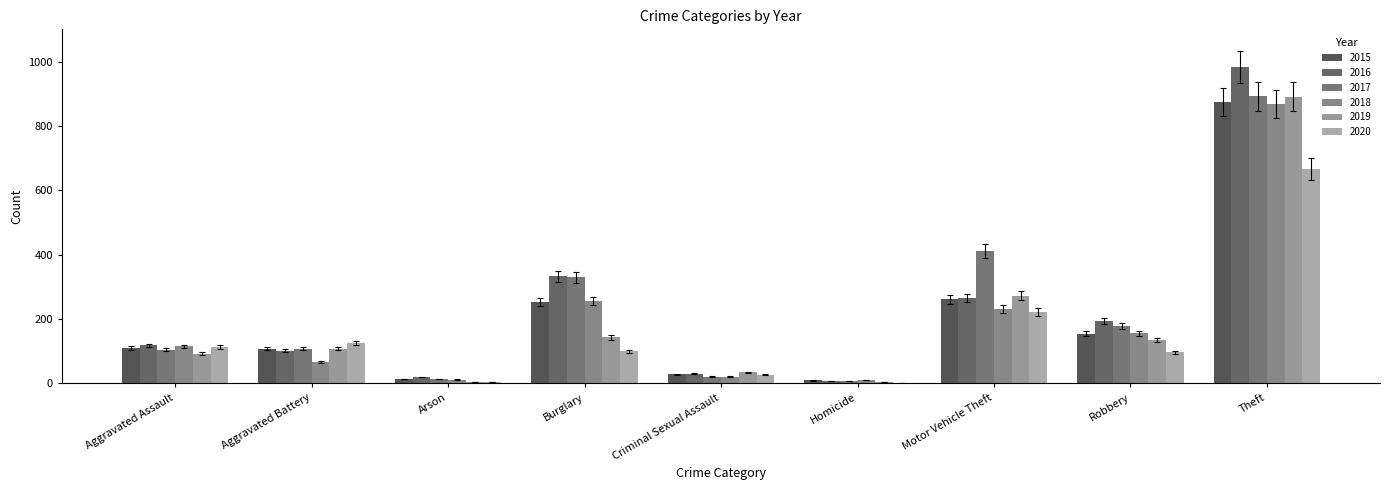

What is the difference between the second highest and second lowest values in the 2019 series?

254.6